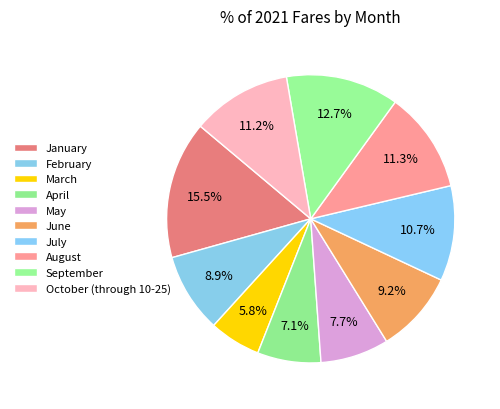

Rank the categories by value from highest to lowest.

January, September, August, October (through 10-25), July, June, February, May, April, March